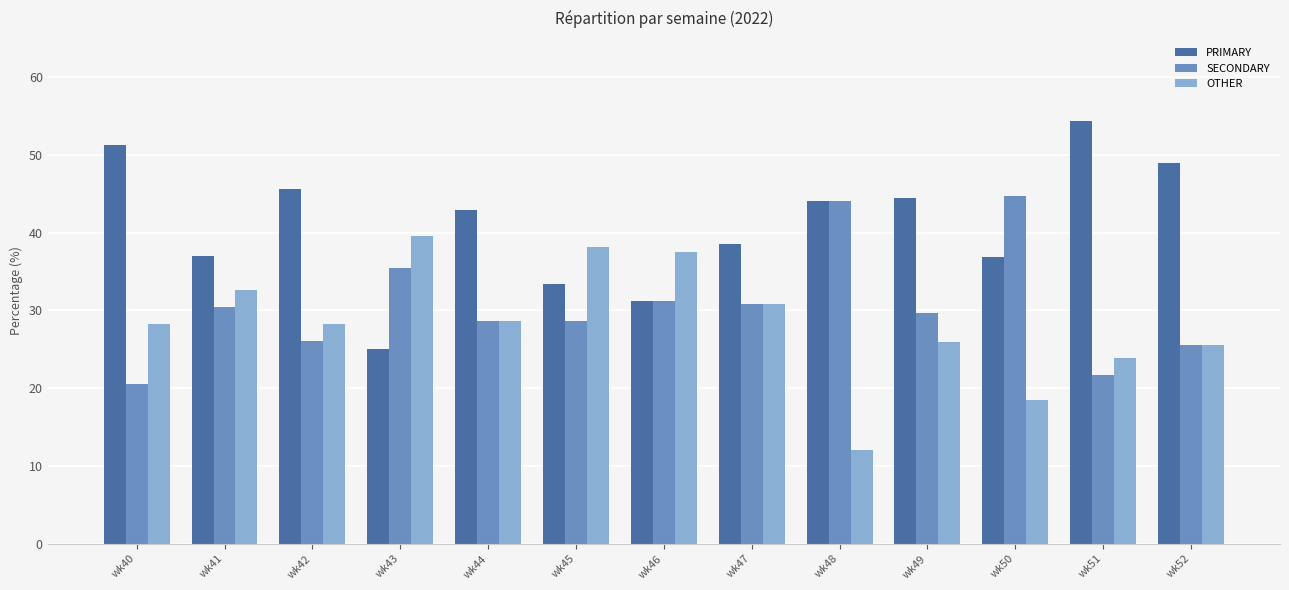

Count the number of categories in the chart.

13